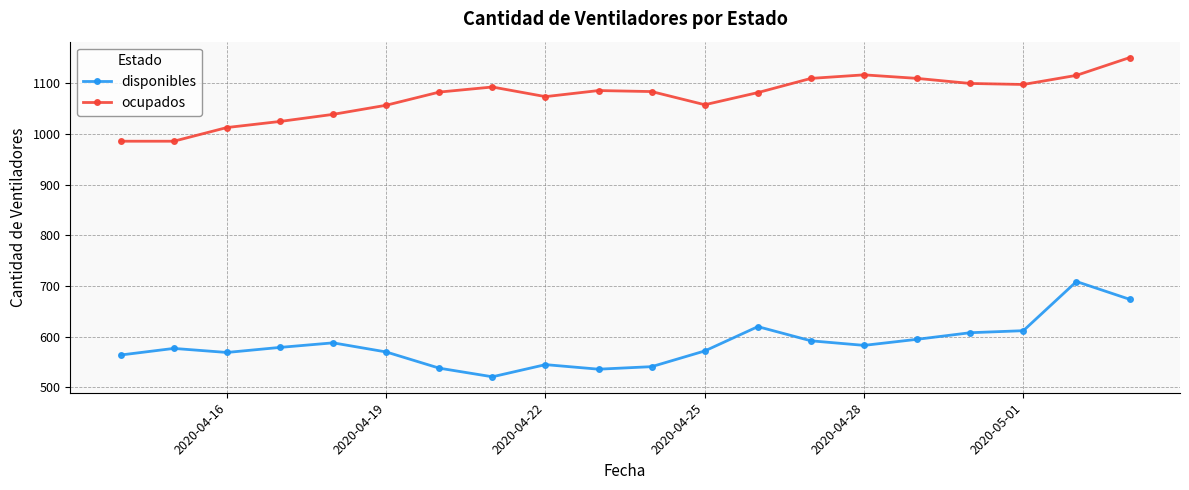

Does the chart have visible grid lines?

Yes